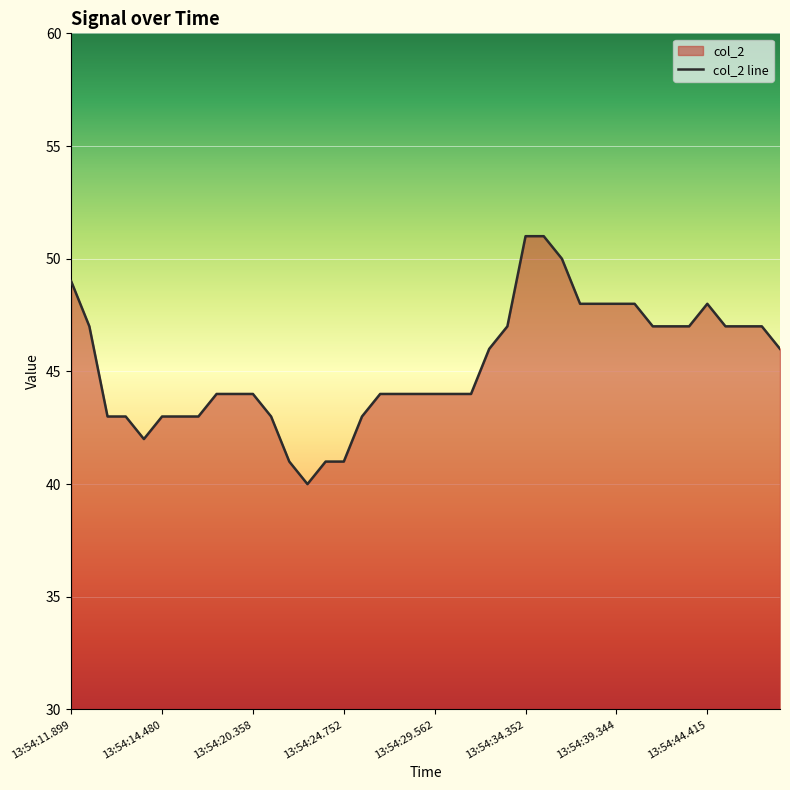

Rank the categories by value from lowest to highest.

13:54:24.188, 13:54:24.118, 13:54:24.417, 13:54:24.752, 13:54:13.658, 13:54:11.905, 13:54:13.083, 13:54:14.480, 13:54:15.343, 13:54:16.406, 13:54:23.960, 13:54:25.348, 13:54:20.193, 13:54:20.221, 13:54:20.358, 13:54:26.344, 13:54:27.399, 13:54:28.704, 13:54:29.562, 13:54:30.357, 13:54:31.399, 13:54:32.344, 13:54:48.377, 13:54:11.902, 13:54:33.345, 13:54:41.346, 13:54:42.344, 13:54:43.342, 13:54:45.343, 13:54:46.549, 13:54:47.345, 13:54:37.572, 13:54:38.507, 13:54:39.344, 13:54:40.344, 13:54:44.415, 13:54:11.899, 13:54:36.363, 13:54:34.352, 13:54:35.346